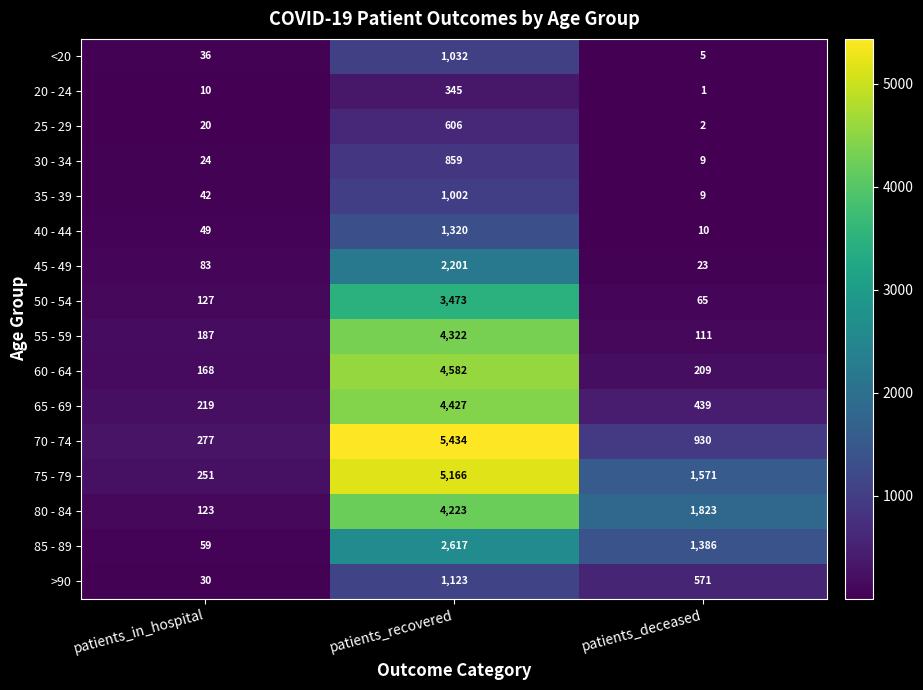

Between patients_in_hospital and patients_deceased, which series saw the biggest shift?

80 - 84